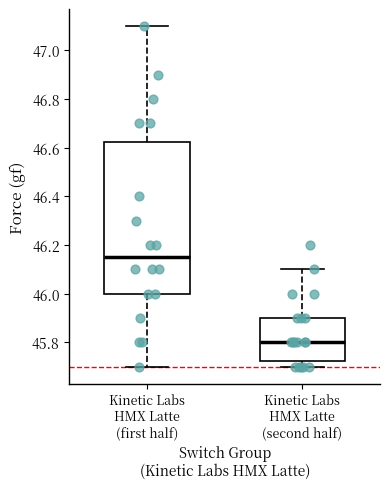

Where does the median line of the box for Kinetic Labs HMX Latte (first half) sit on the y-axis? The values are not printed on the chart, so give them approximately, as read against the axis.

46.16